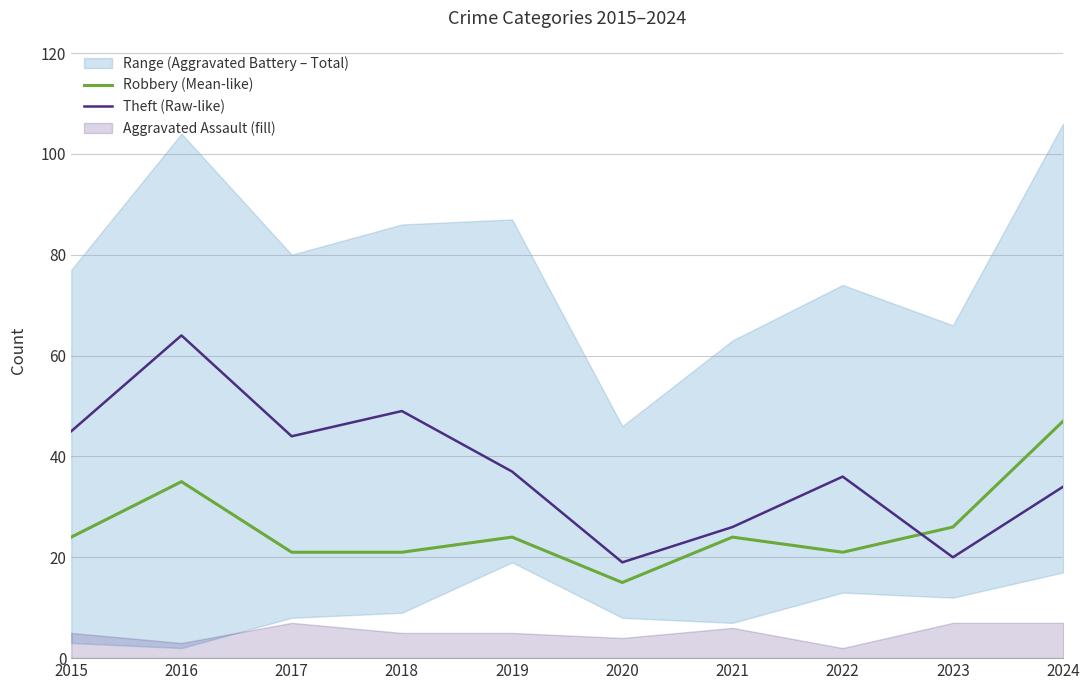

True or false: Robbery (Mean-like) has a value of 38 at 2023.

False